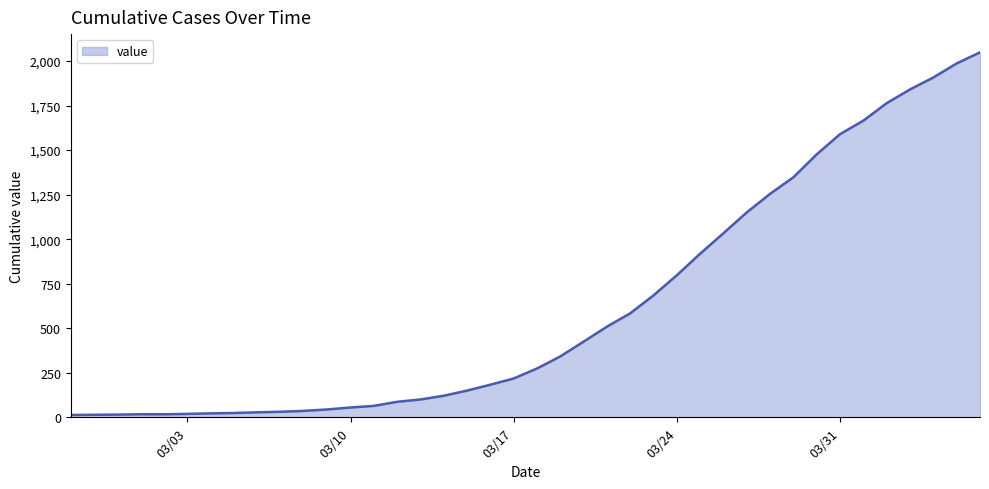

What is the difference between the maximum and minimum values?

2036